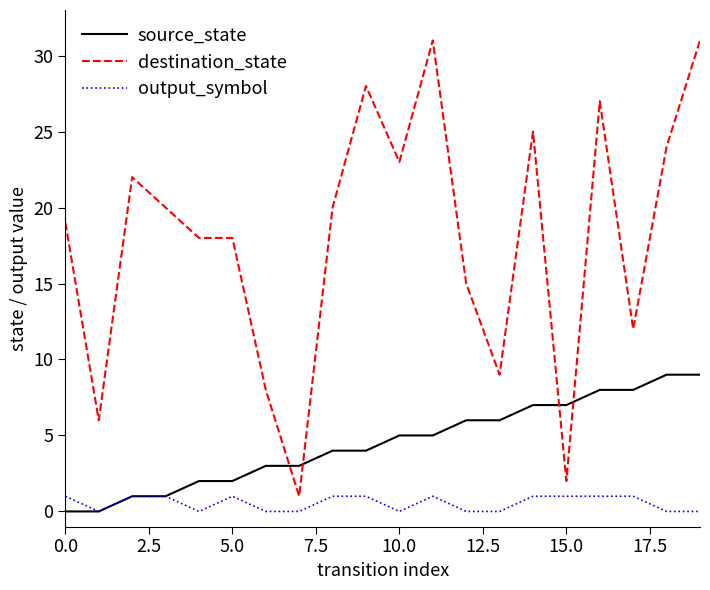

Which series has the largest total across all categories?

destination_state